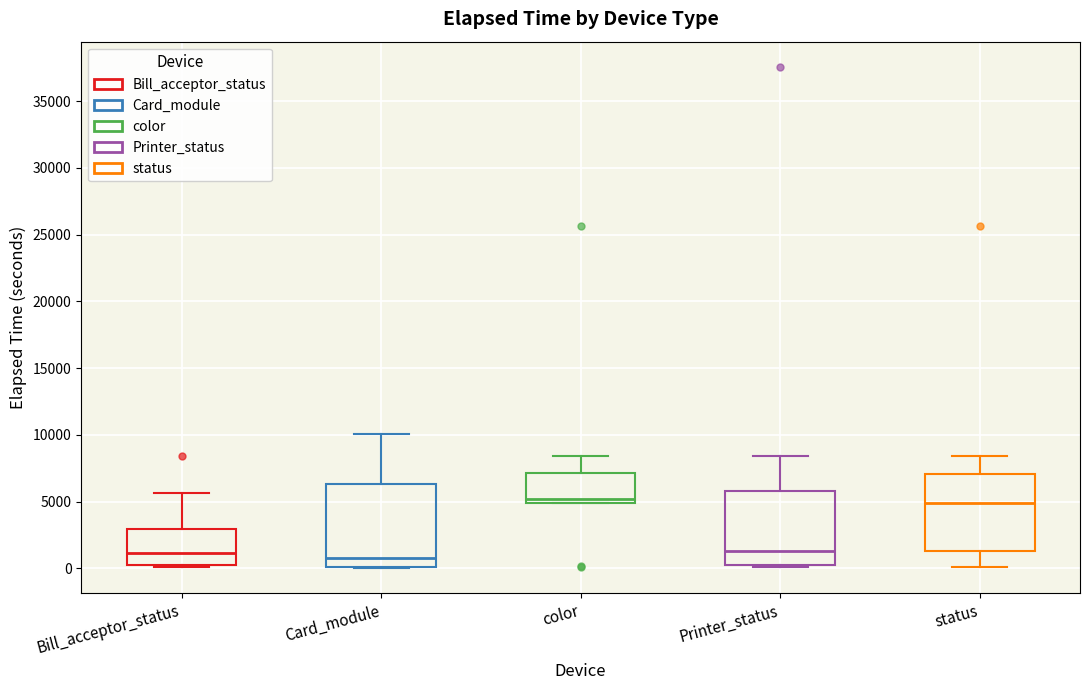

Reading left to right, read every box against the y-axis: the position of its median line, the range the box covers, and the ends of its whiskers. The values are not printed on the chart, so give them approximately, as read against the axis.

Bill_acceptor_status: median 1000, box 0 to 3000, whiskers 0 to 5500
Card_module: median 500, box 0 to 6500, whiskers 0 to 10000
color: median 5000 (just above the box's lower edge), box 5000 to 7000, whiskers 5000 to 8500
Printer_status: median 1500, box 0 to 6000, whiskers 0 to 8500
status: median 5000, box 1500 to 7000, whiskers 0 to 8500